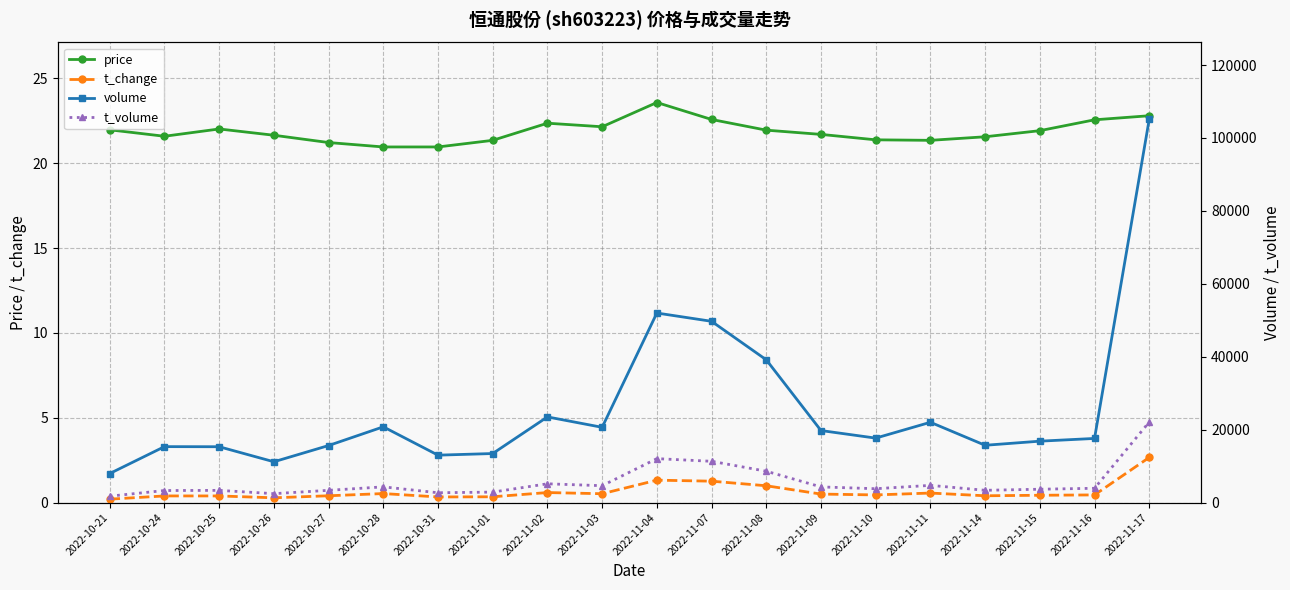

Is it true that volume equals 23089.0 at 2022-11-16?

False